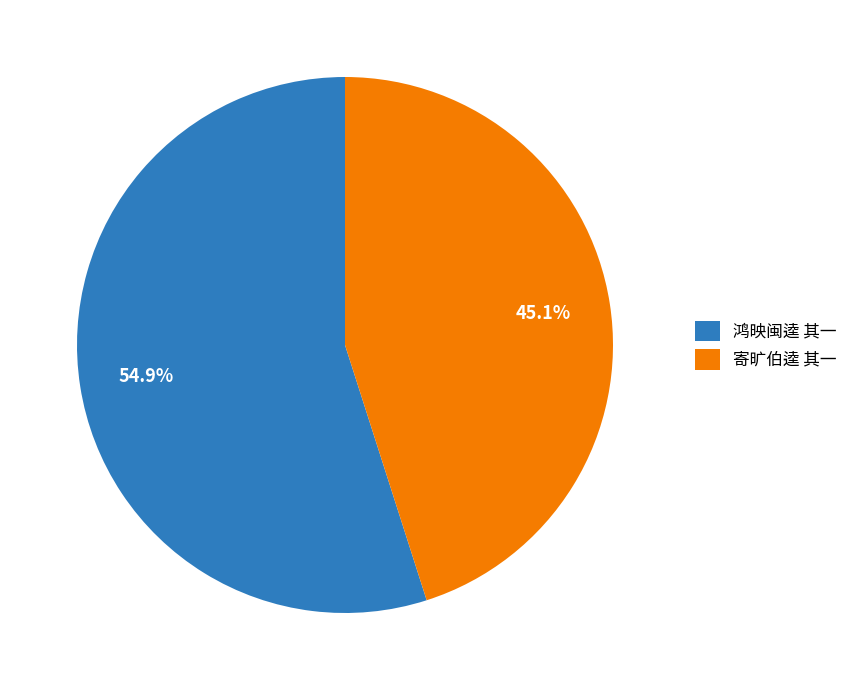

Between 寄旷伯逵 其一 and 鸿映闽逵 其一, which is larger?

鸿映闽逵 其一